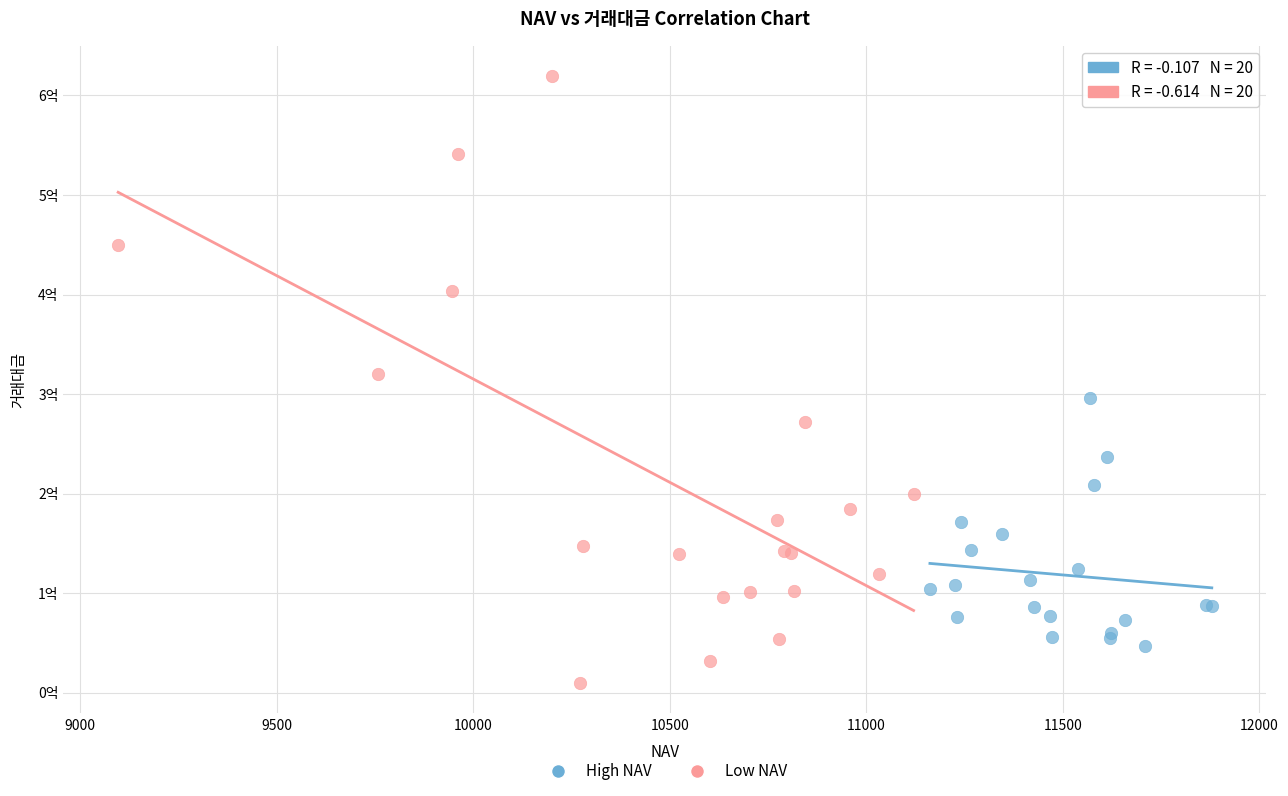

Which series has the widest spread of Y values?

Low NAV